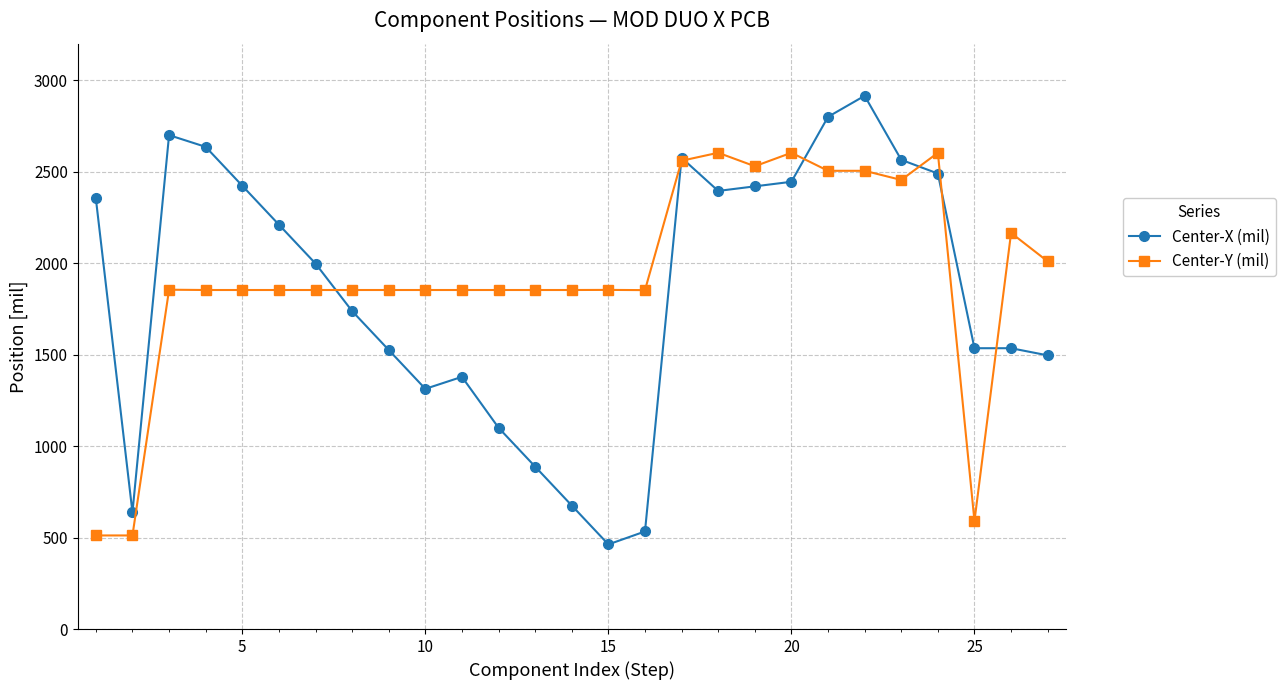

List the series in order of their overall mean, lowest first.

Center-X (mil), Center-Y (mil)